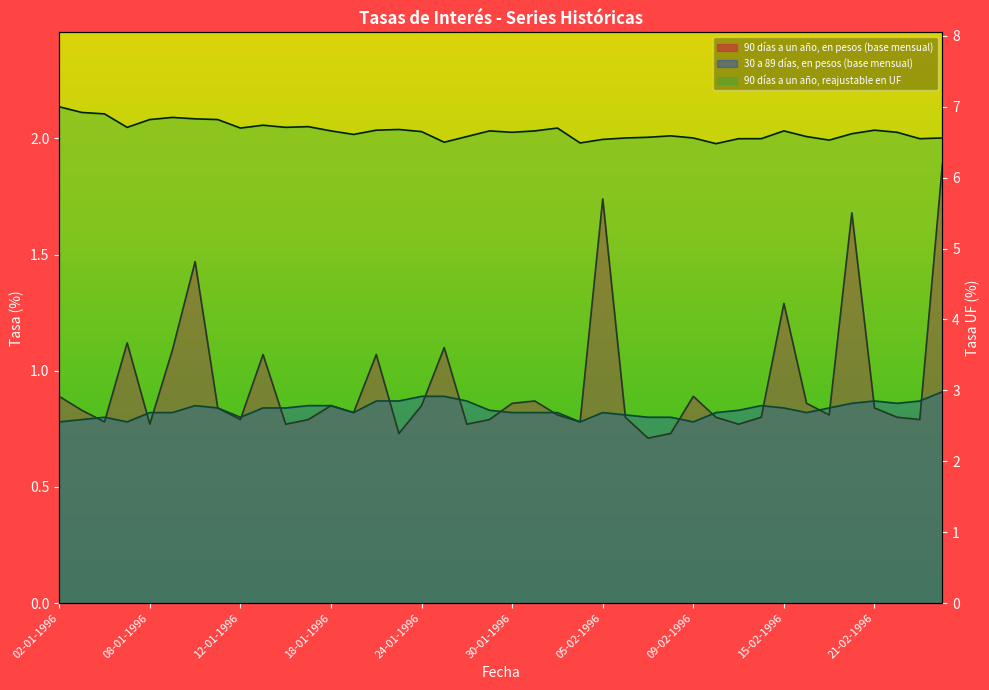

What is the label of the 29th point from the left?

09-02-1996